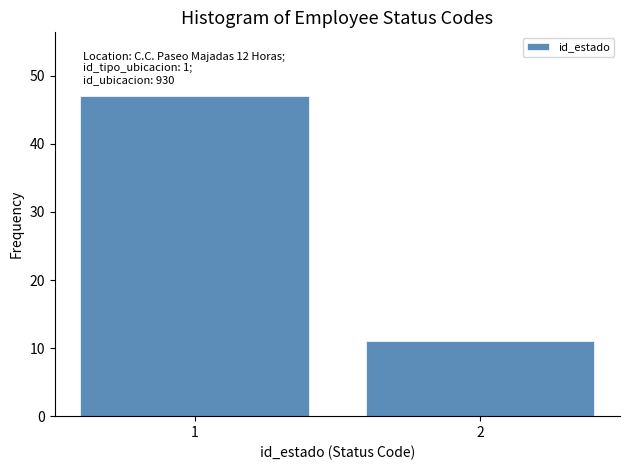

Reading left to right, what are all the values shown in this chart?

47	11